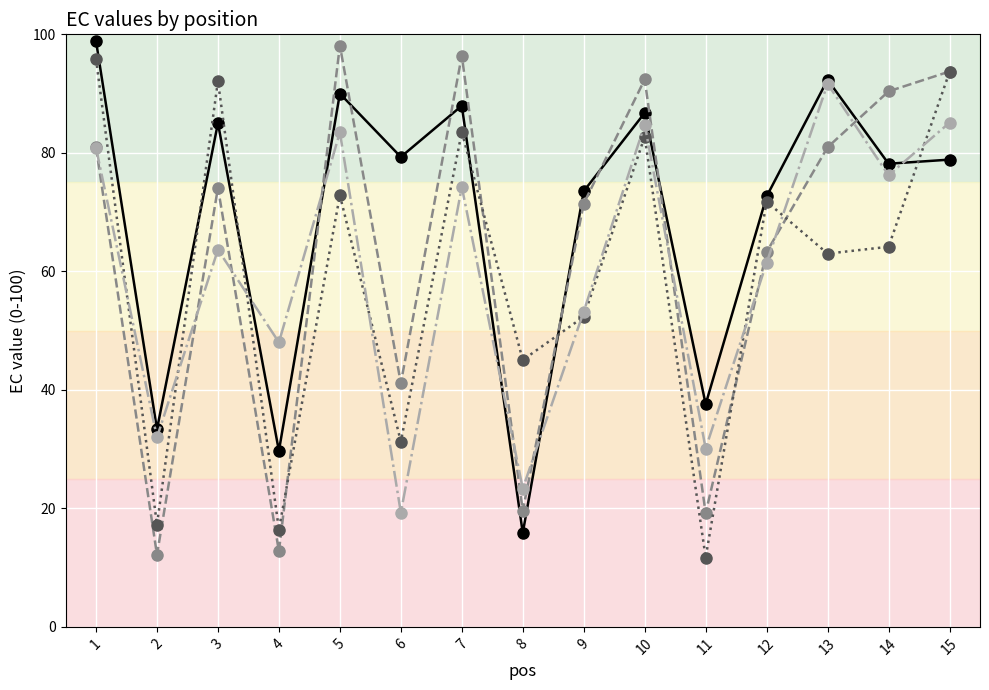

What is the spread (max minus min) of values at 15?

14.9